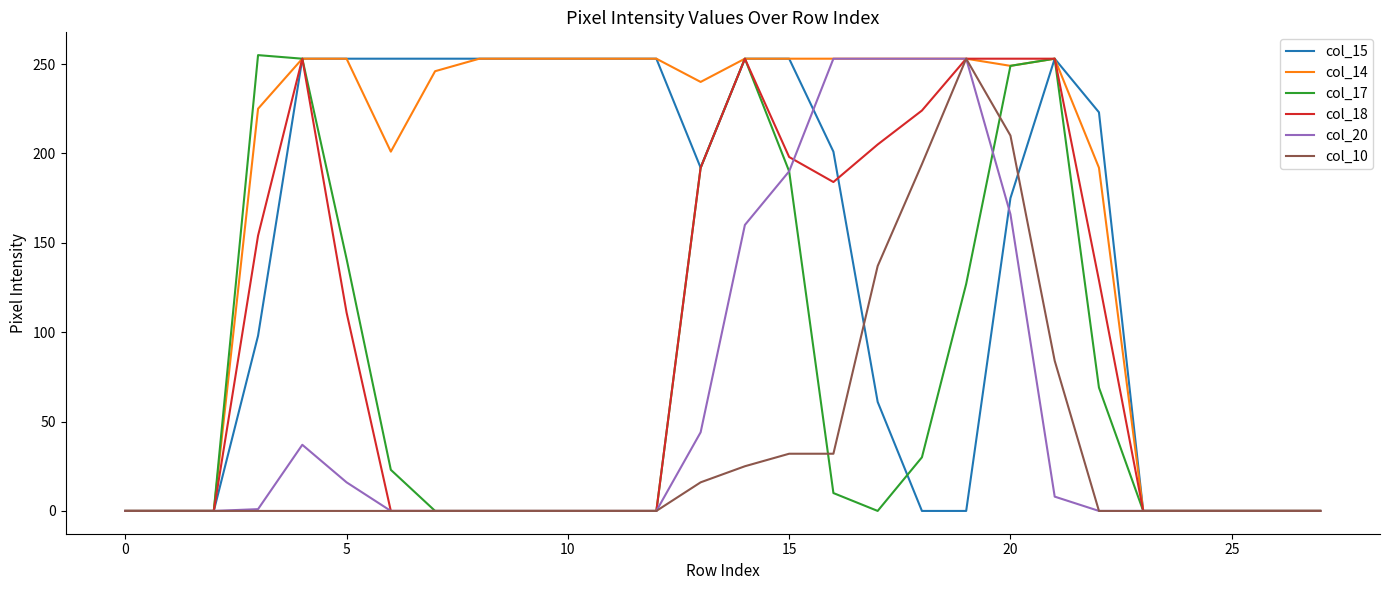

What is the maximum value shown in the chart?

255